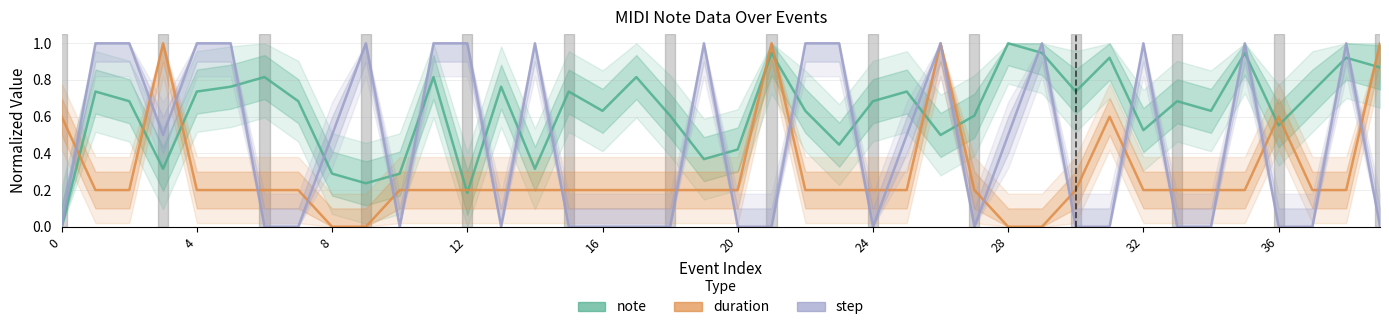

Is it true that duration equals 0.3 at 32?

False